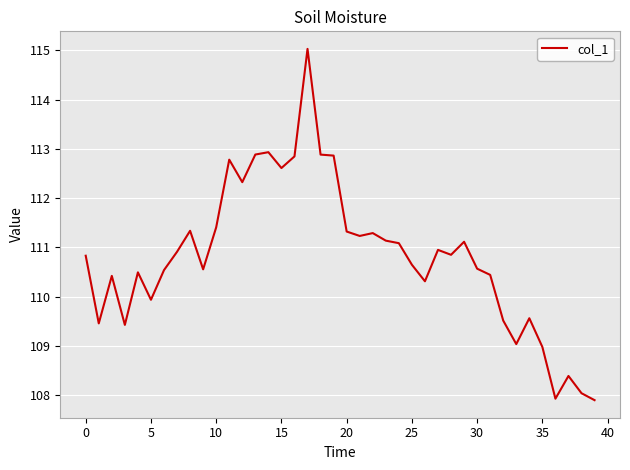

What is the greatest value displayed?

115.0